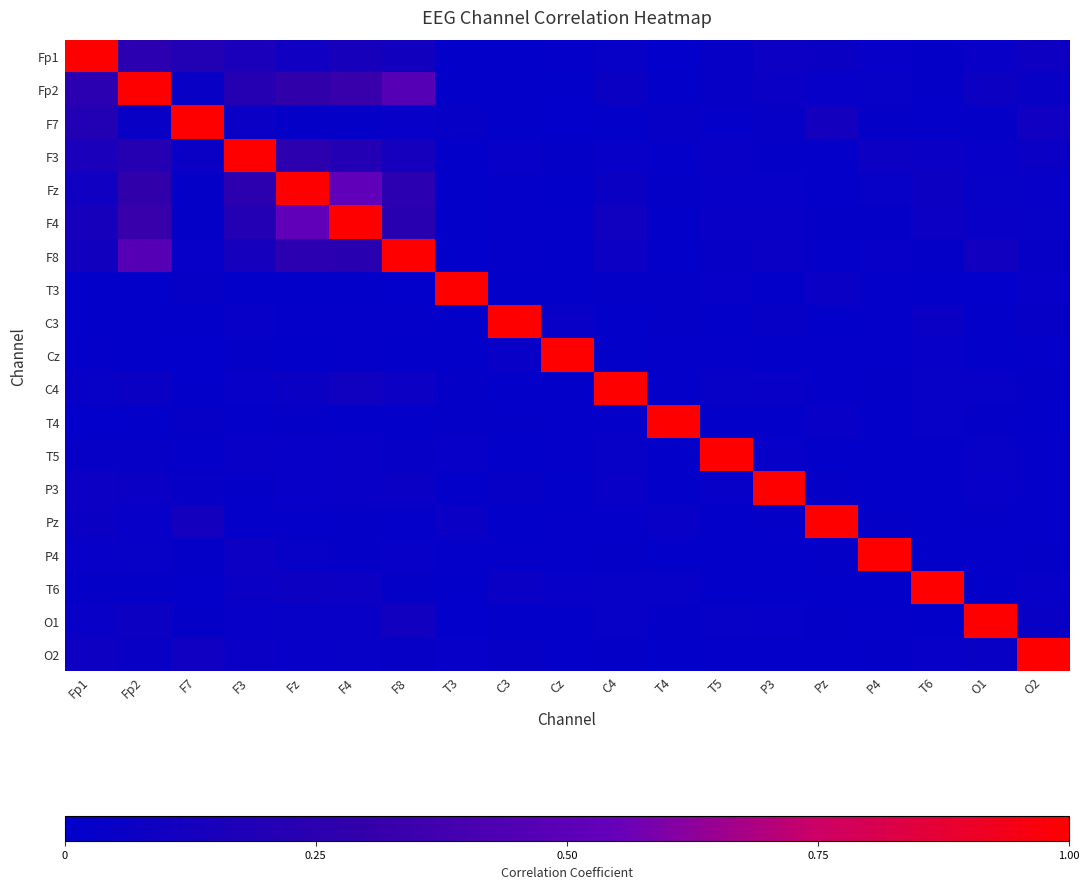

At how many categories does at least one series exceed 0?

19